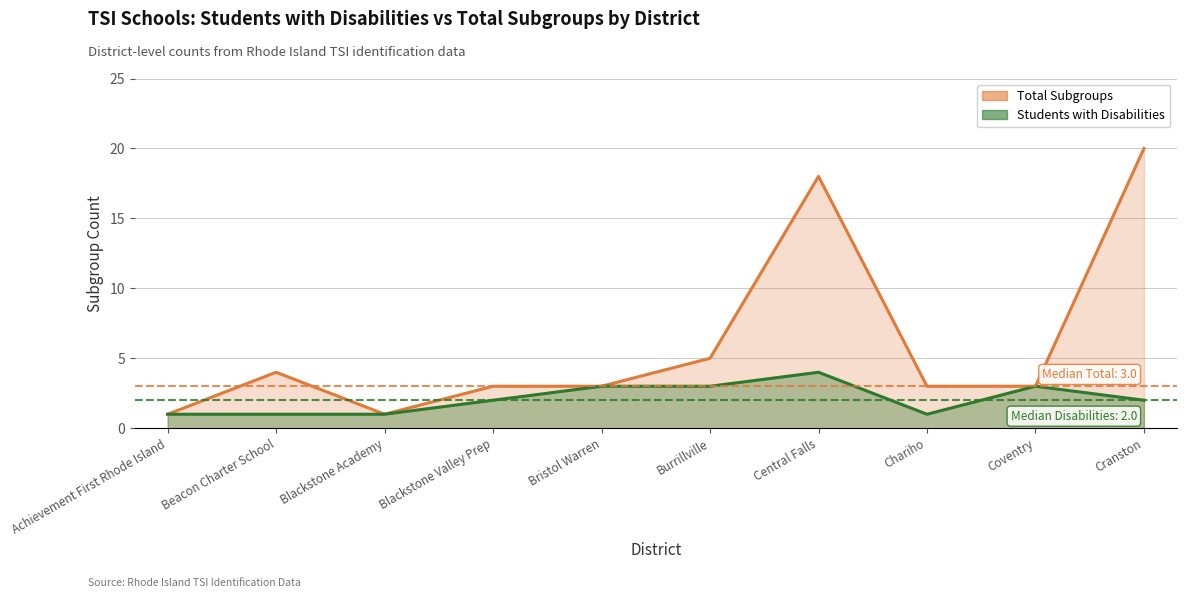

What is the total value across all series at Bristol Warren?

6